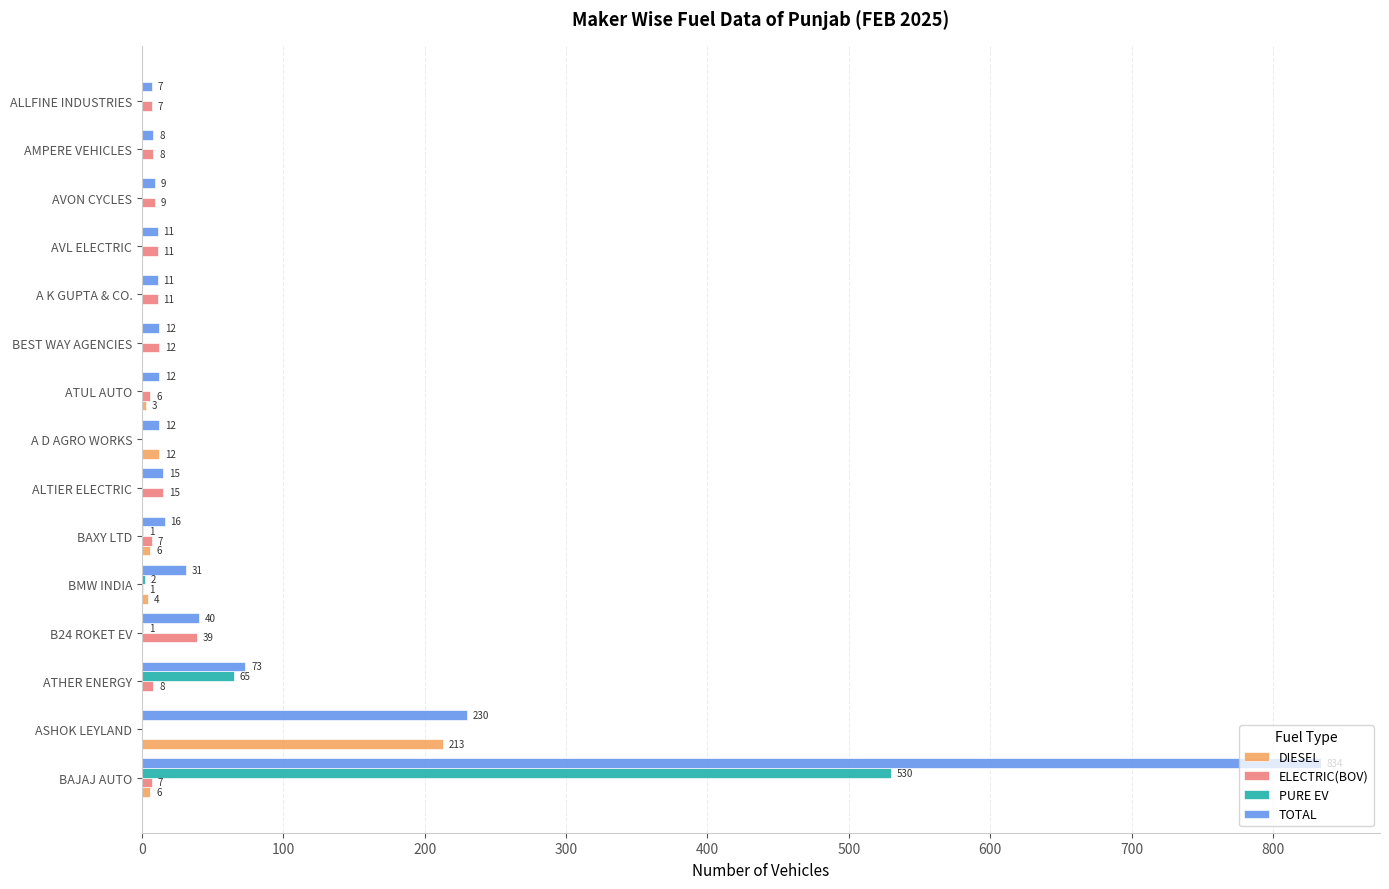

What is the highest value of the ELECTRIC(BOV) series?

39